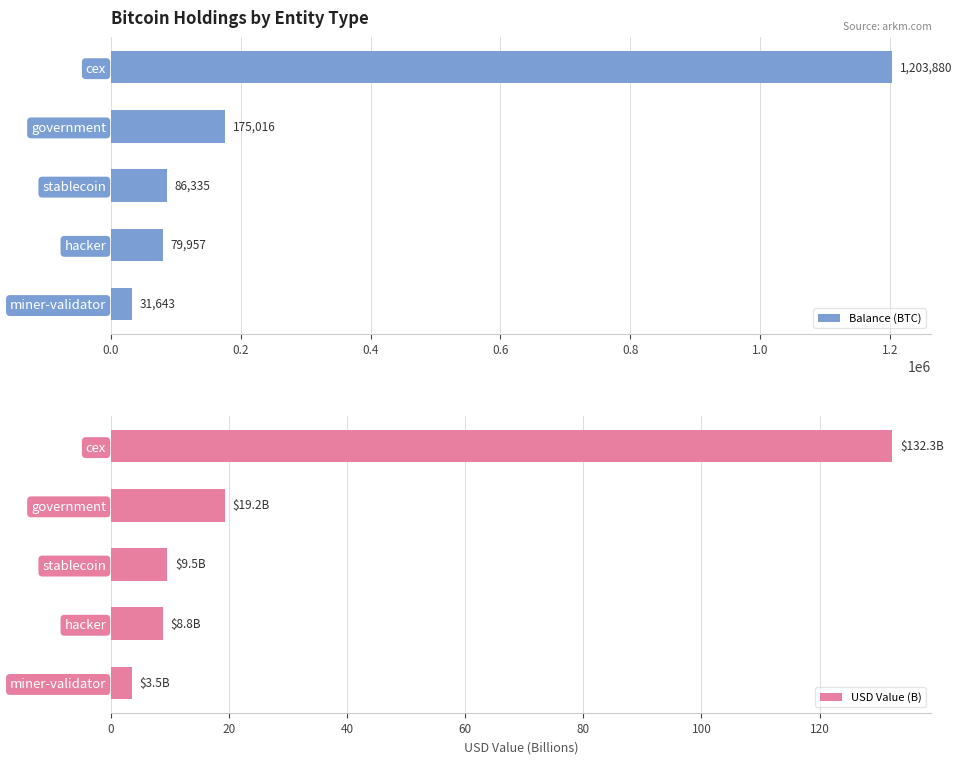

Rank the categories by Balance (BTC) value from highest to lowest.

cex, government, stablecoin, hacker, miner-validator